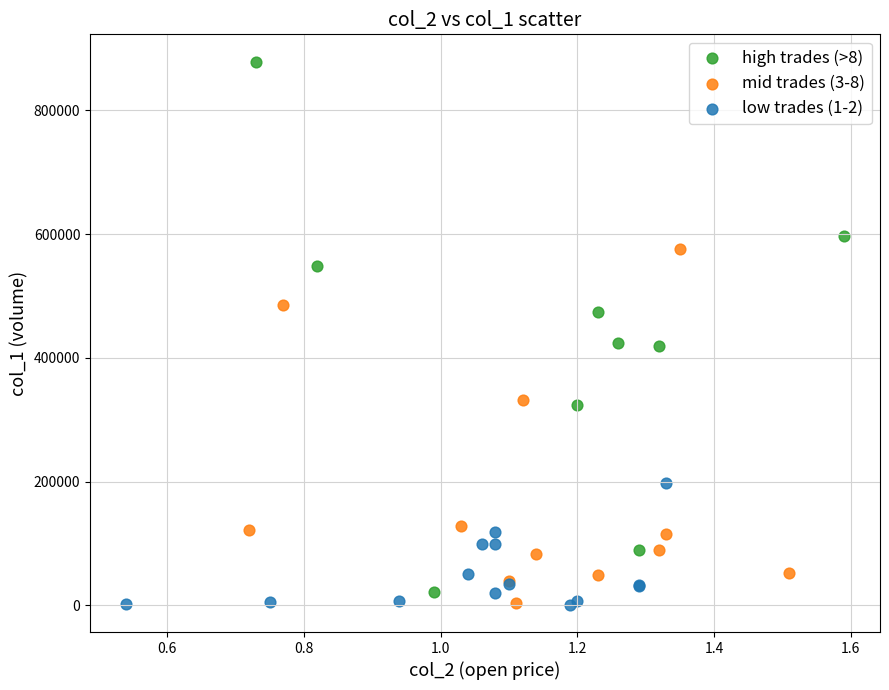

Which series has the largest Y range (max minus min)?

high trades (>8)